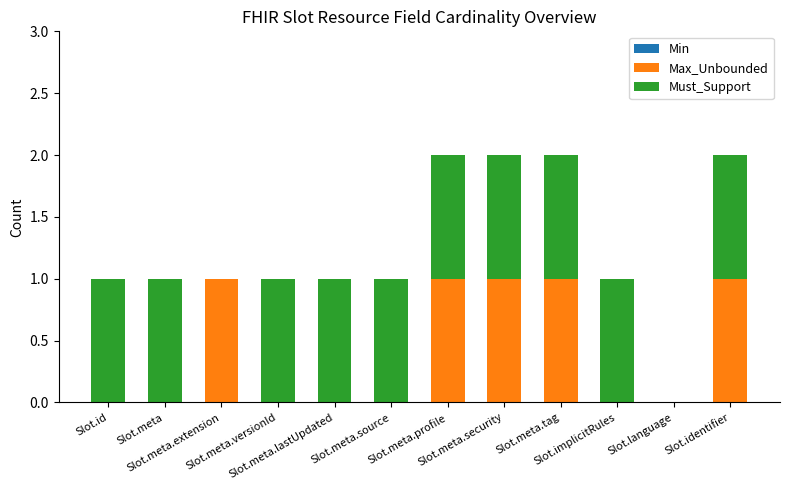

What is the sum of all Max_Unbounded values?

5